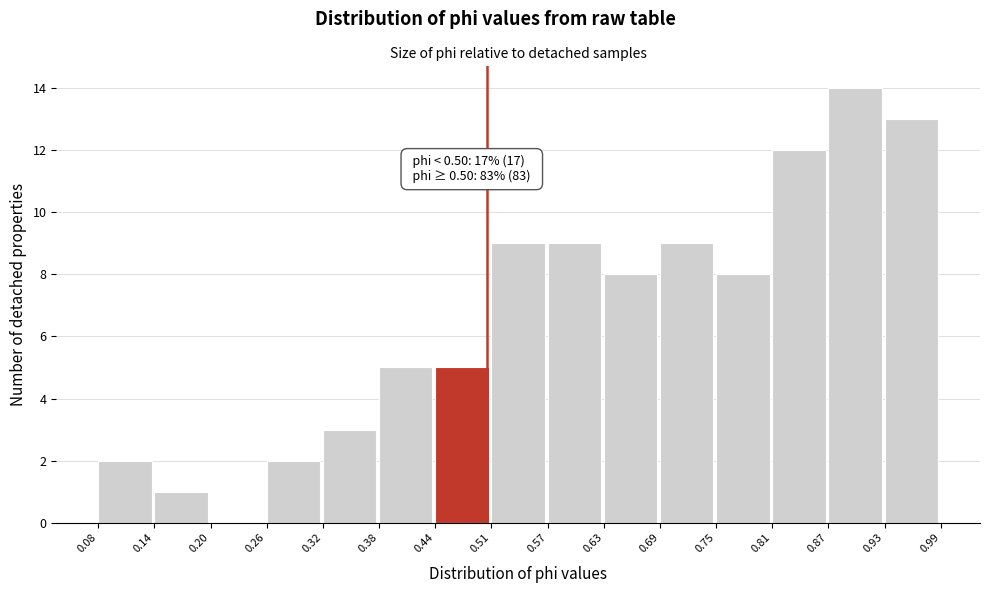

Over which range of the x-axis is the bar tallest?

0.87 to 0.93